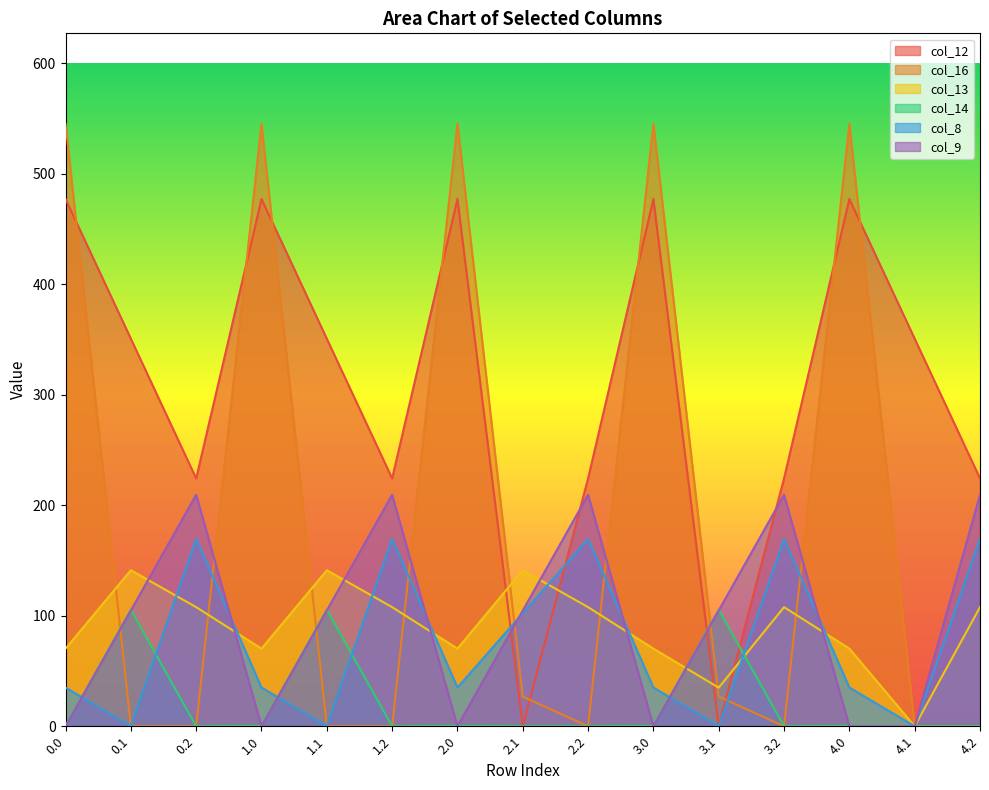

Between 2.0 and 4.0, which is larger?

2.0